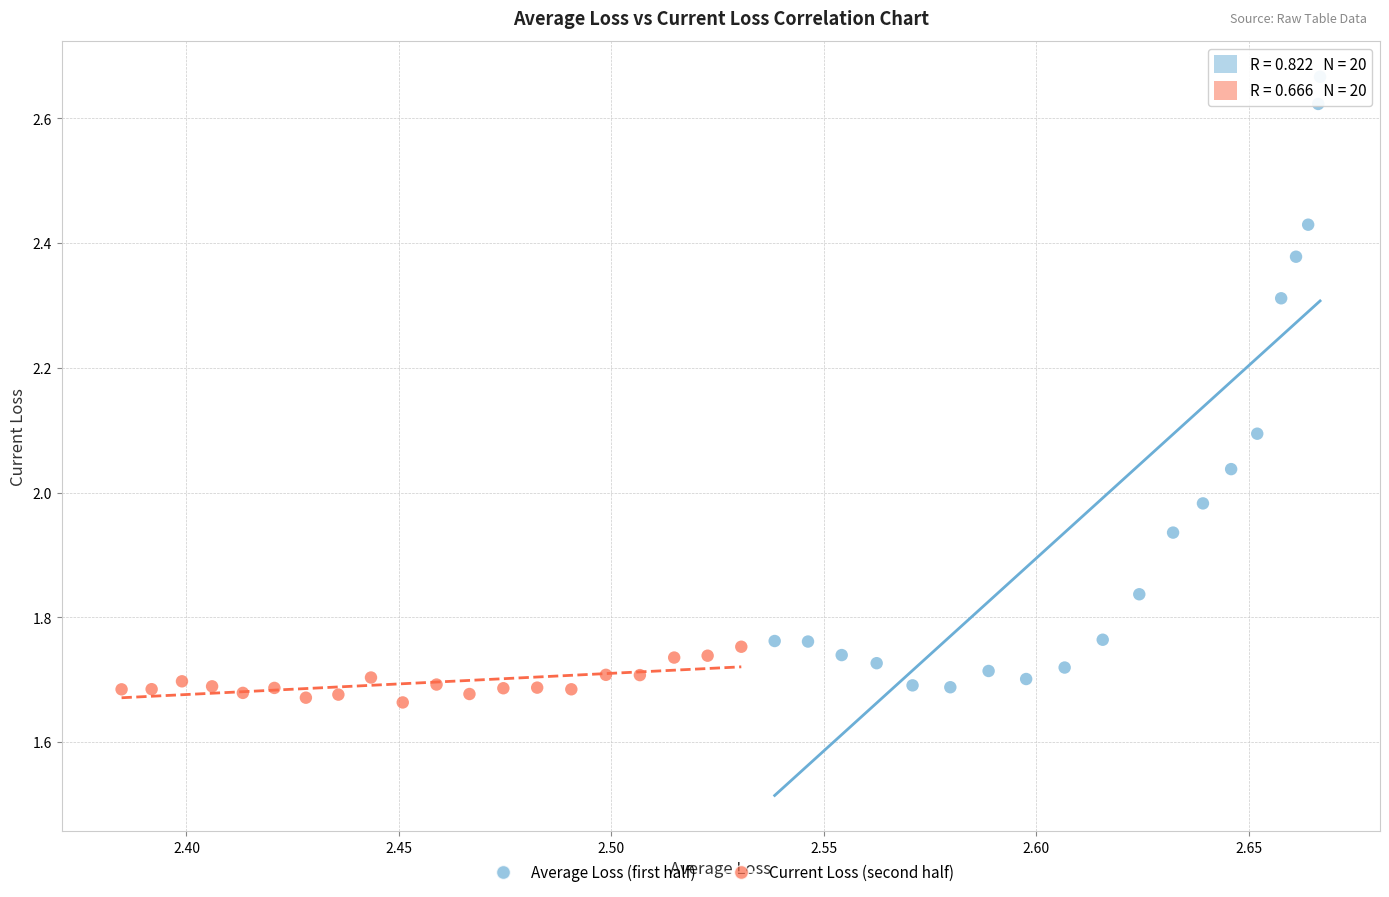

Which series has the largest Y range (max minus min)?

Average Loss (first half)